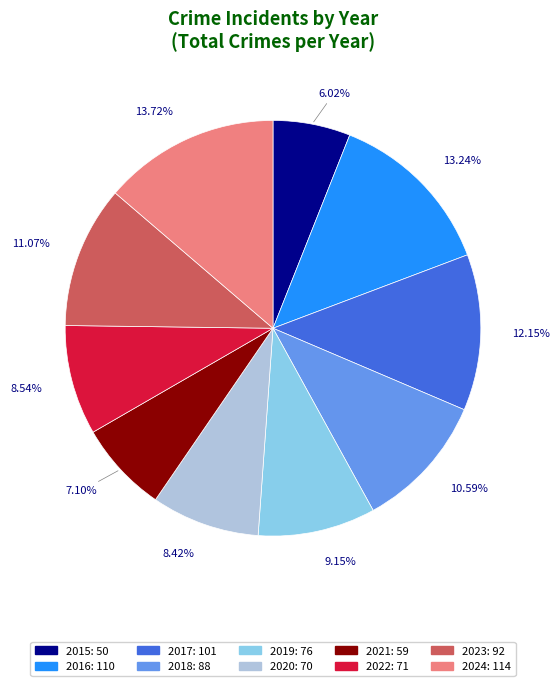

Does any single category account for the majority?

No